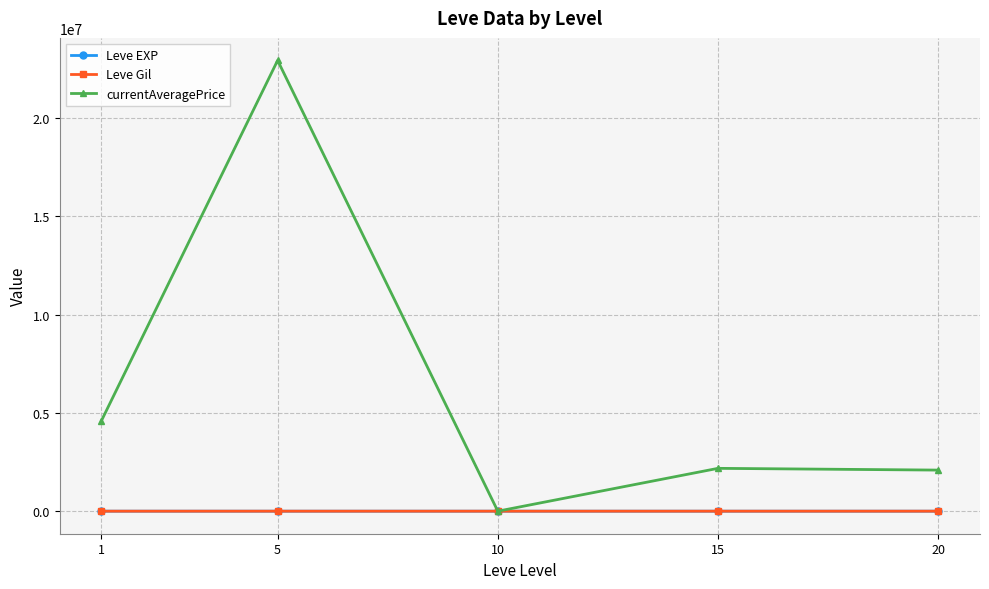

What is the value of the currentAveragePrice point at the 4th from the left?

2179486.9